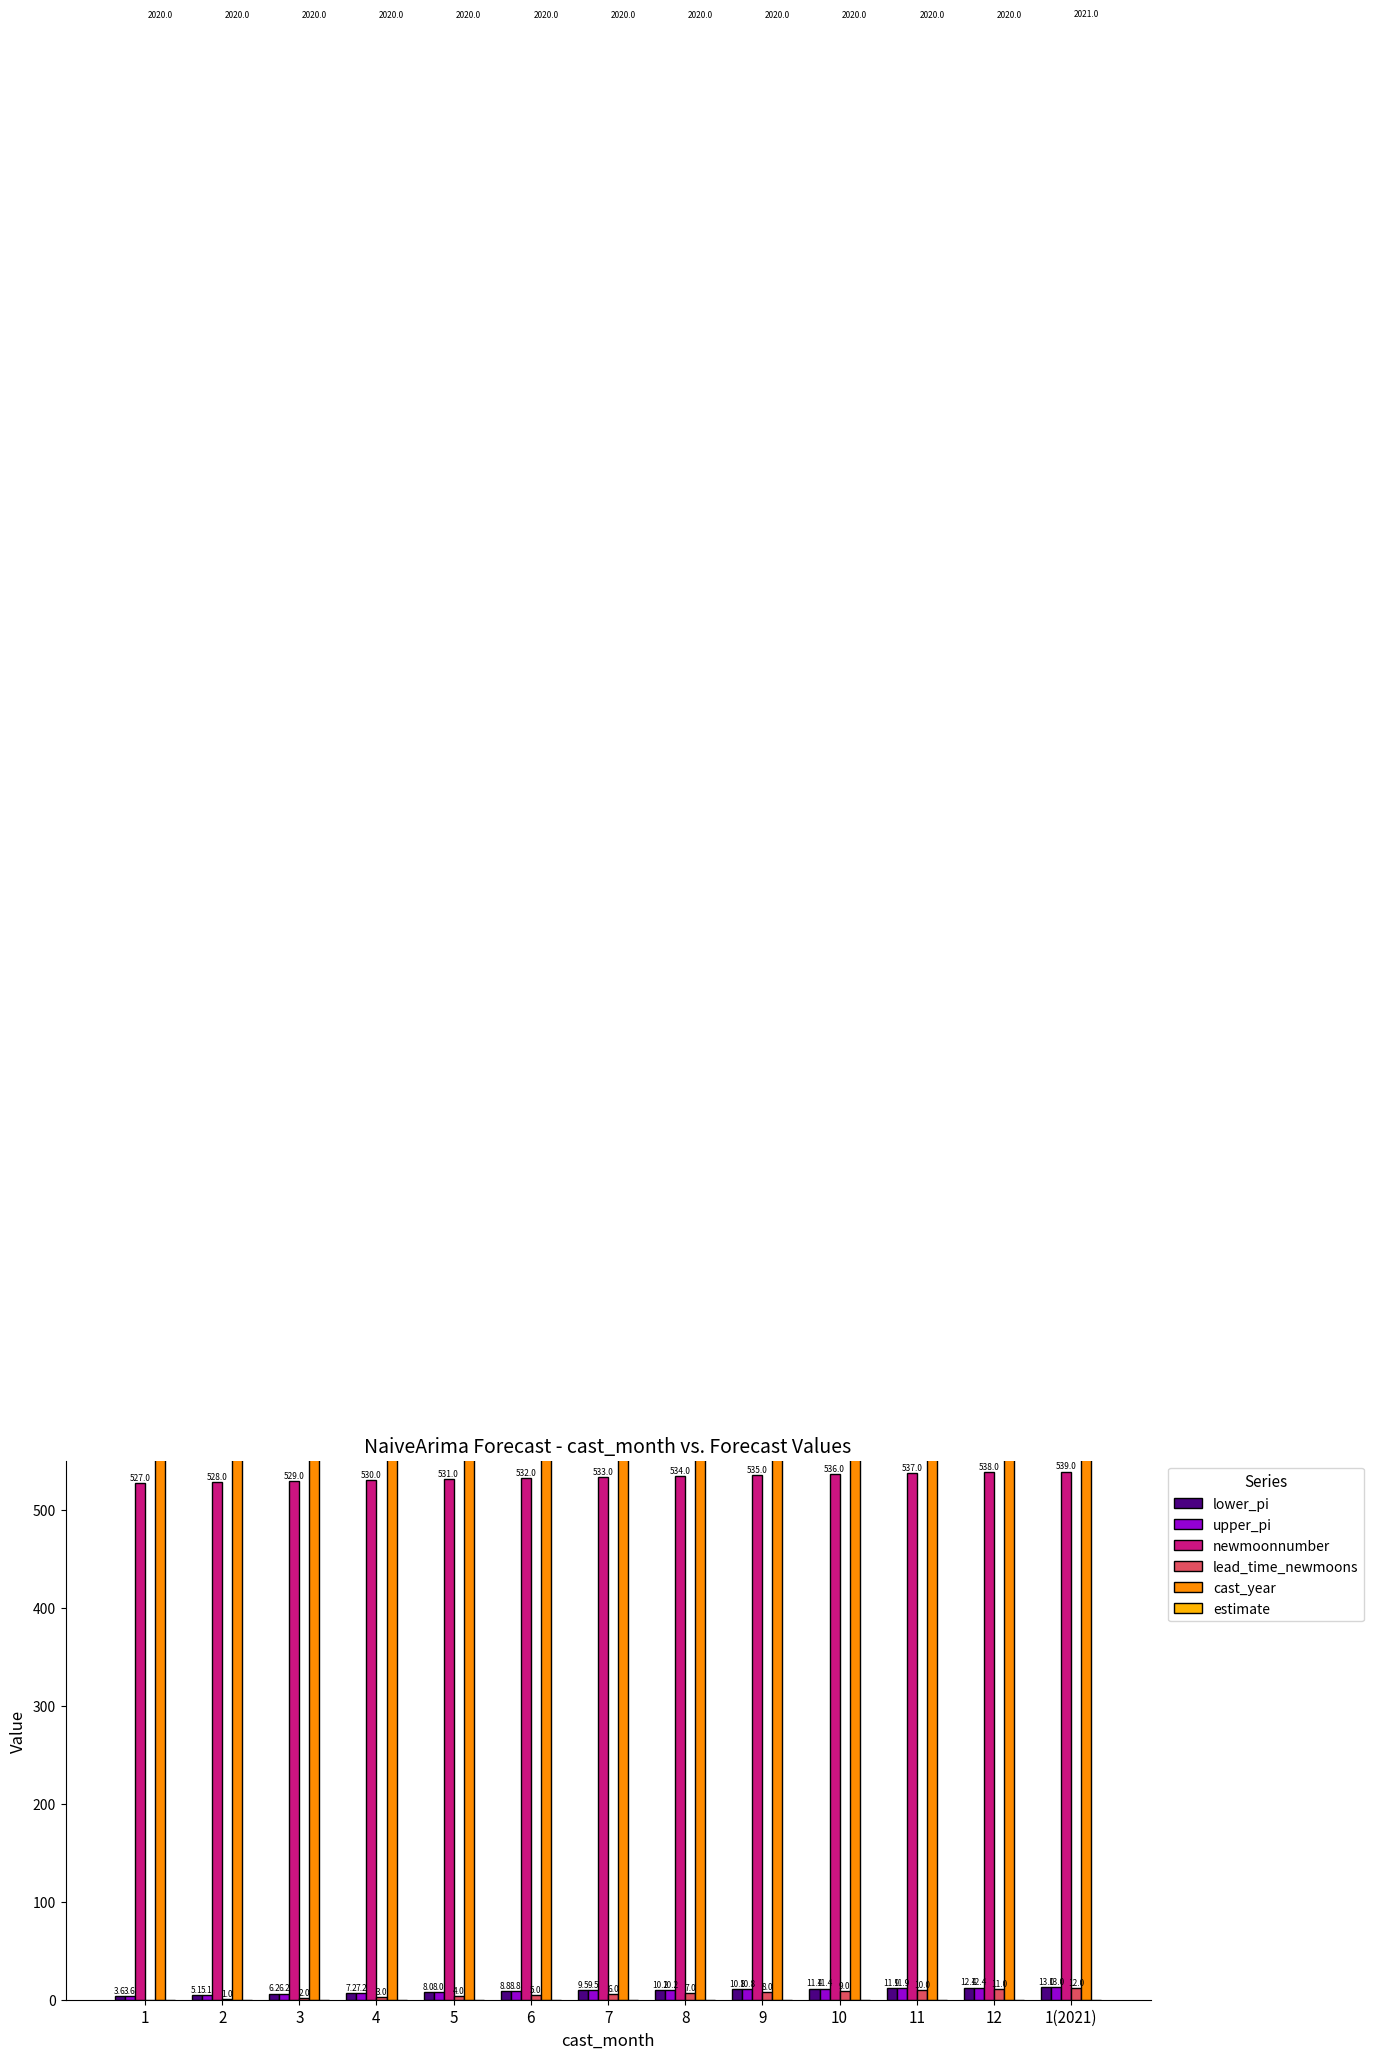

What is the label of the 7th bar from the right?

7